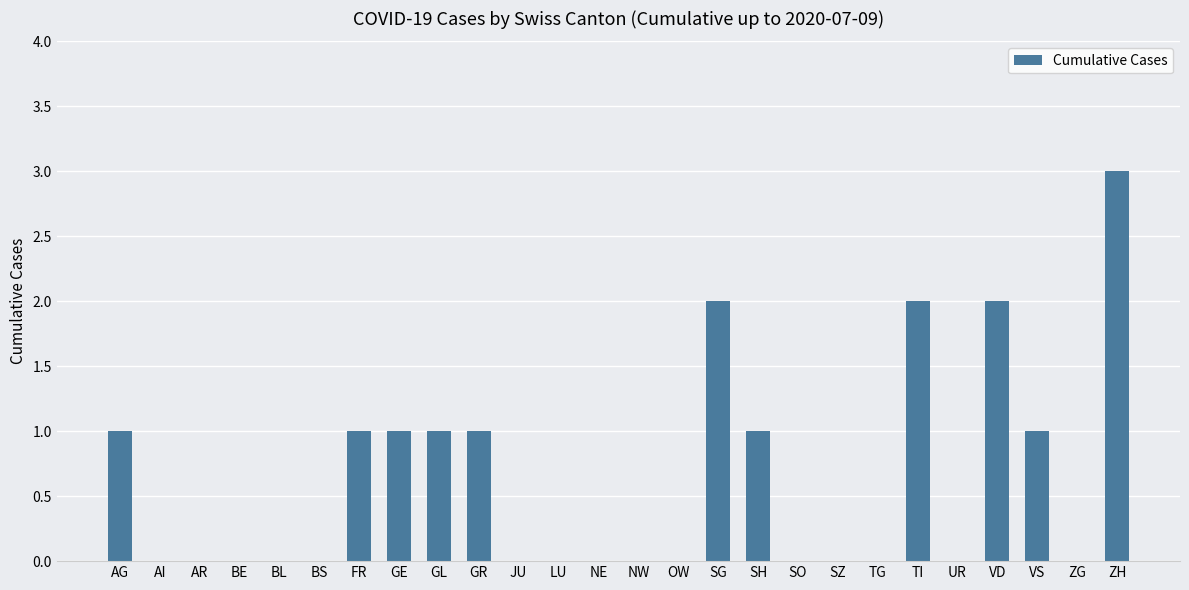

What is the greatest value displayed?

3